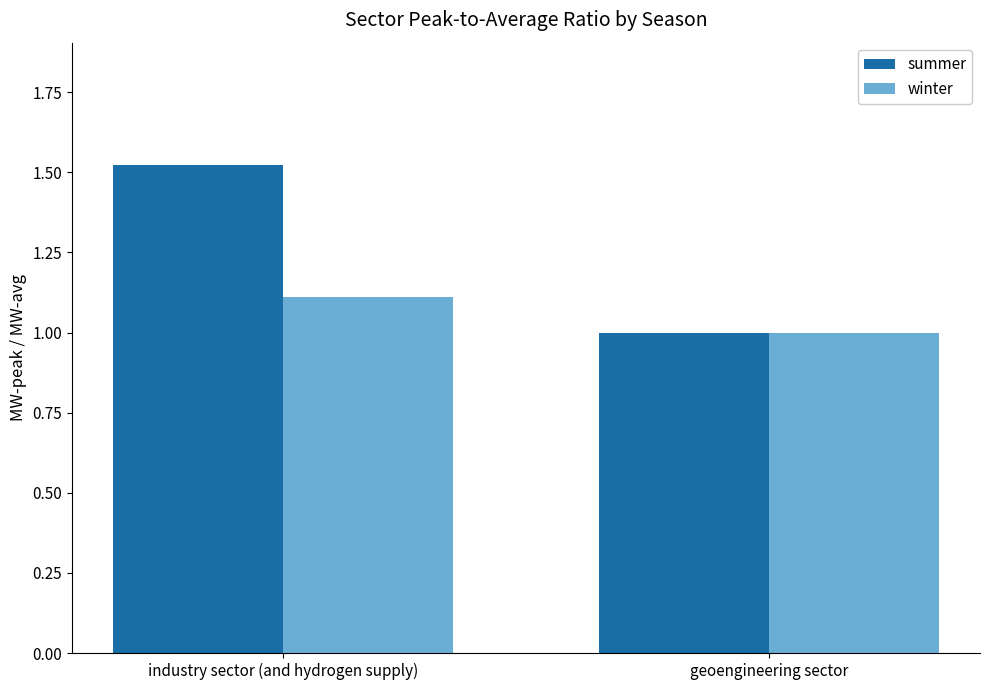

What position from the left is industry sector (and hydrogen supply)?

1